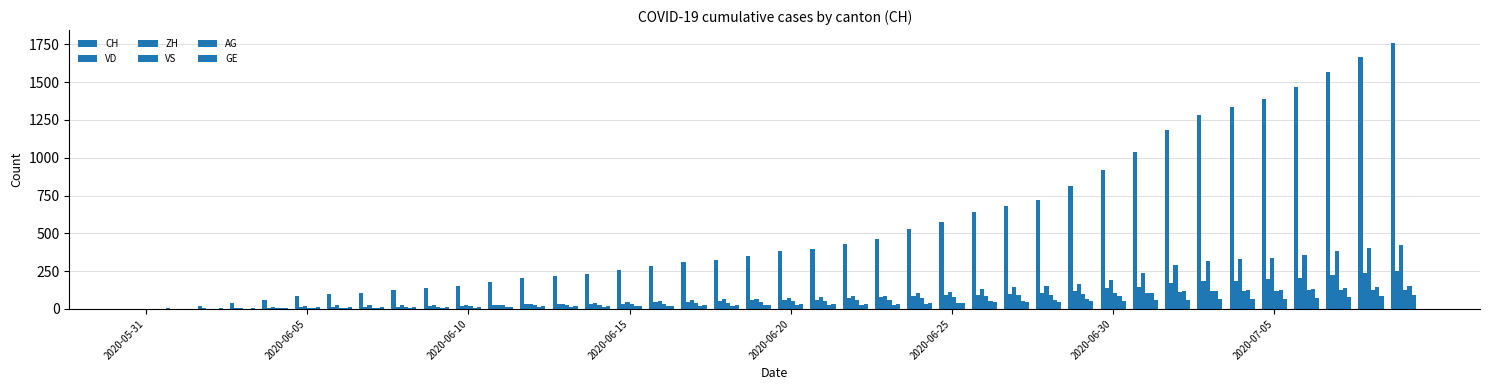

Count the number of data series in this chart.

6